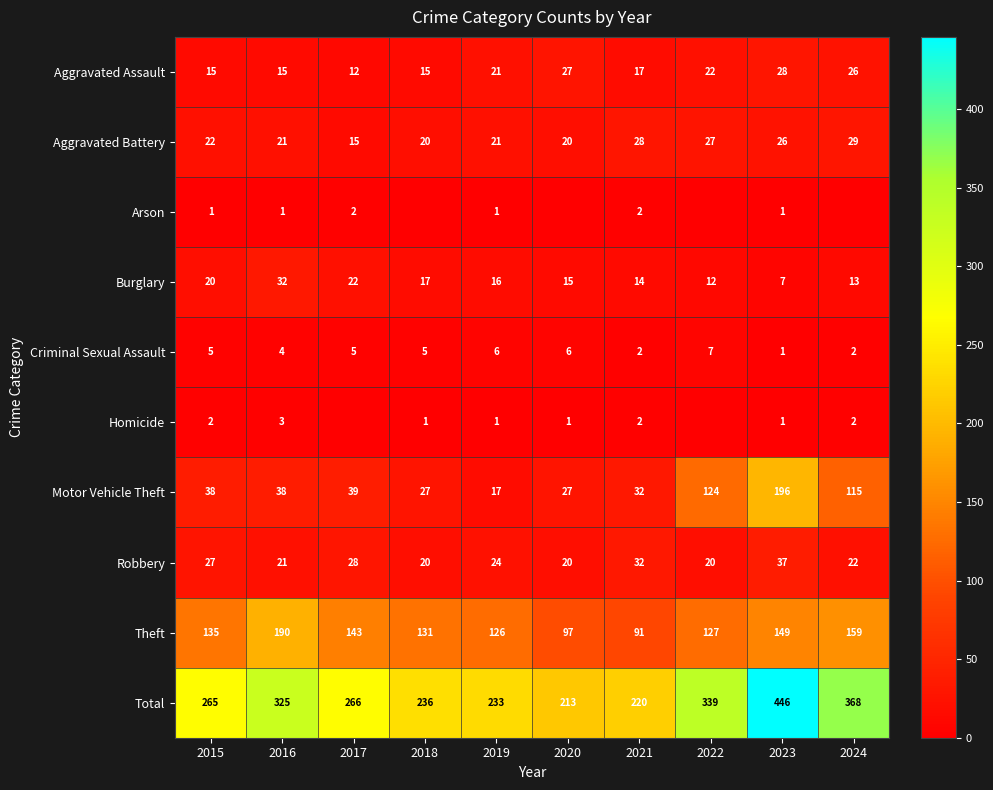

What is the difference between the highest and lowest values at 2023?

445